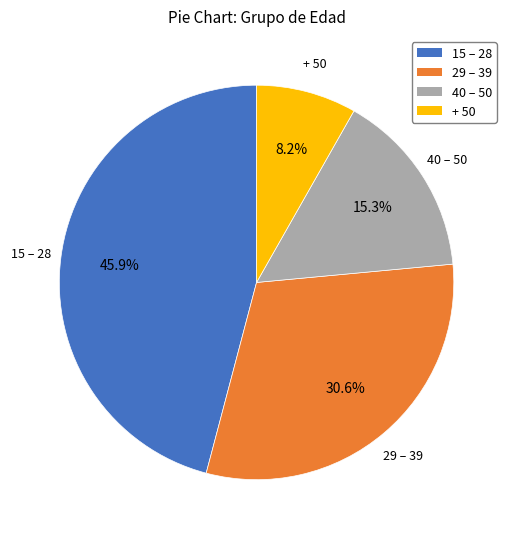

True or false: 40 – 50 accounts for 15% of the total.

True